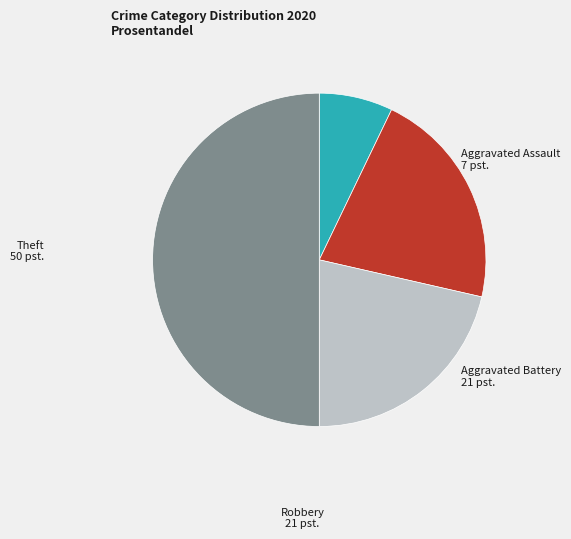

Which has a higher value, Aggravated Assault or Theft?

Theft